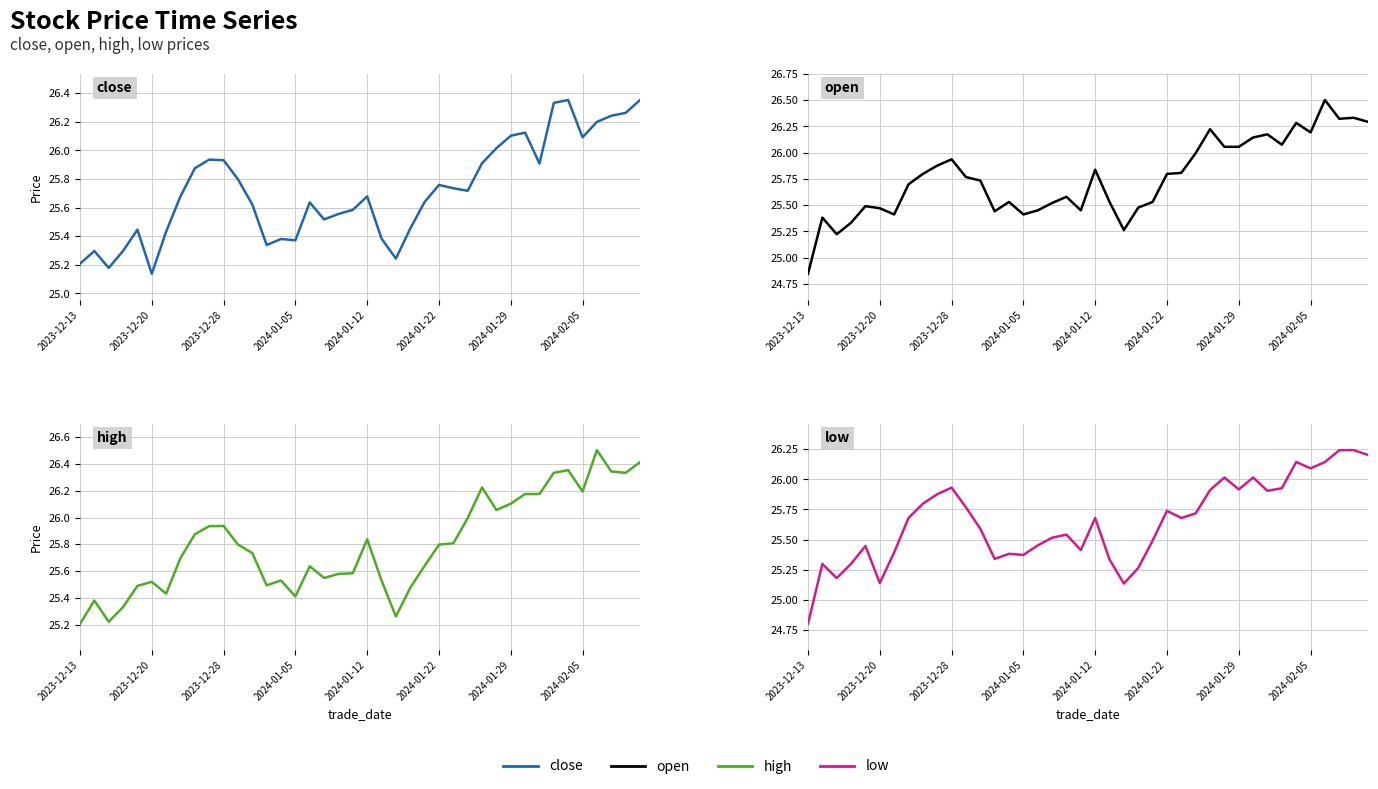

List the series in order of their peak value, highest first.

open, high, close, low